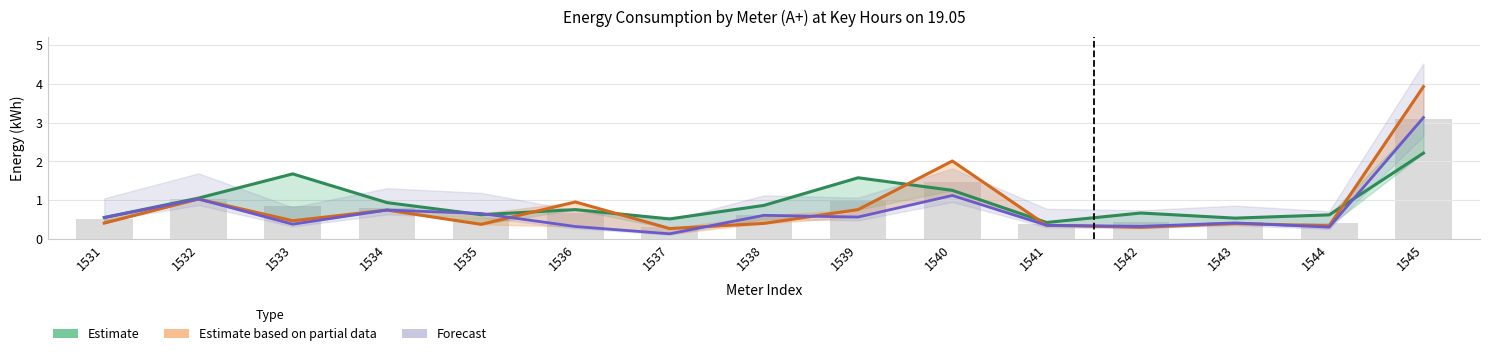

Rank the series at 1536 from lowest to highest value.

18:00 (Forecast), 14:00 (Estimate), 16:00 (Estimate partial)